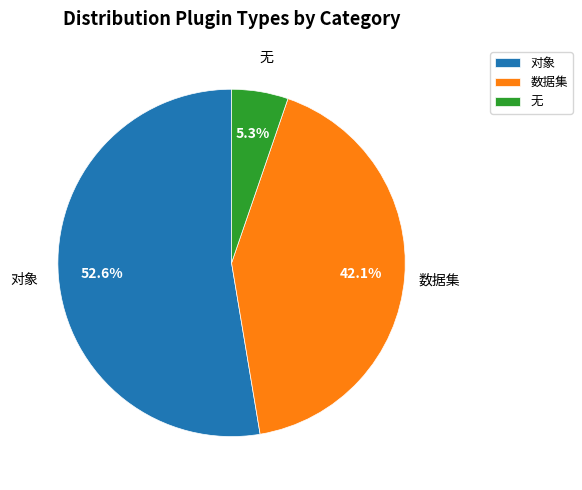

How many segments does this pie chart have?

3